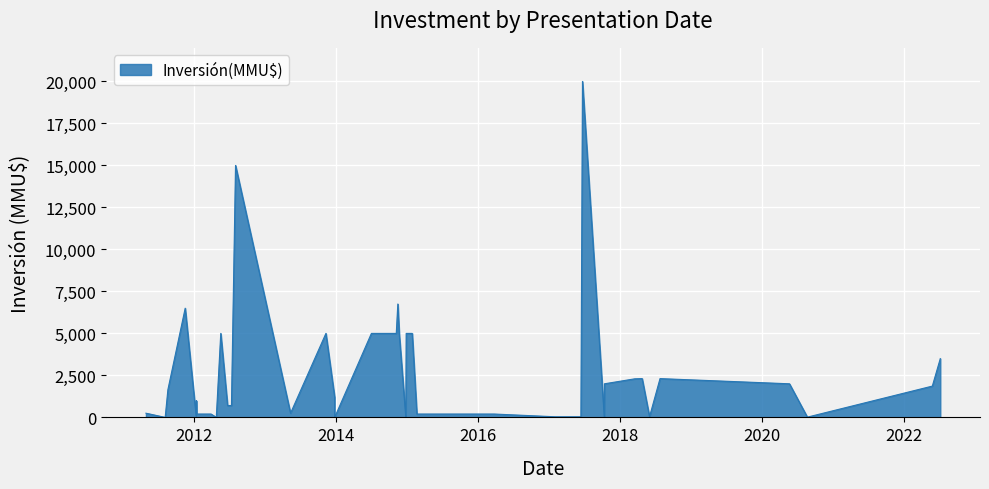

Count the number of categories in the chart.

40